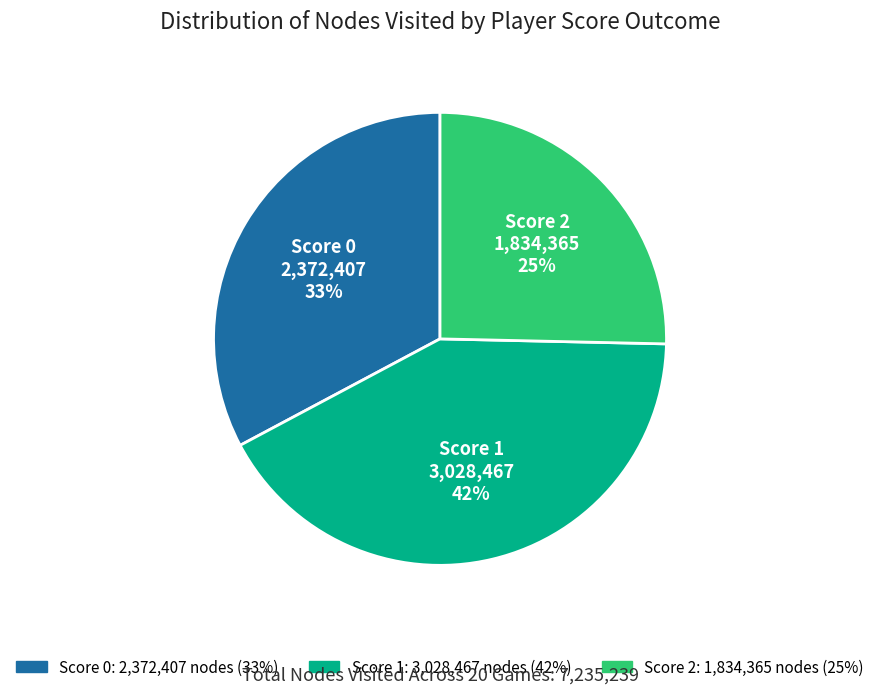

Count the number of slices in the pie.

3